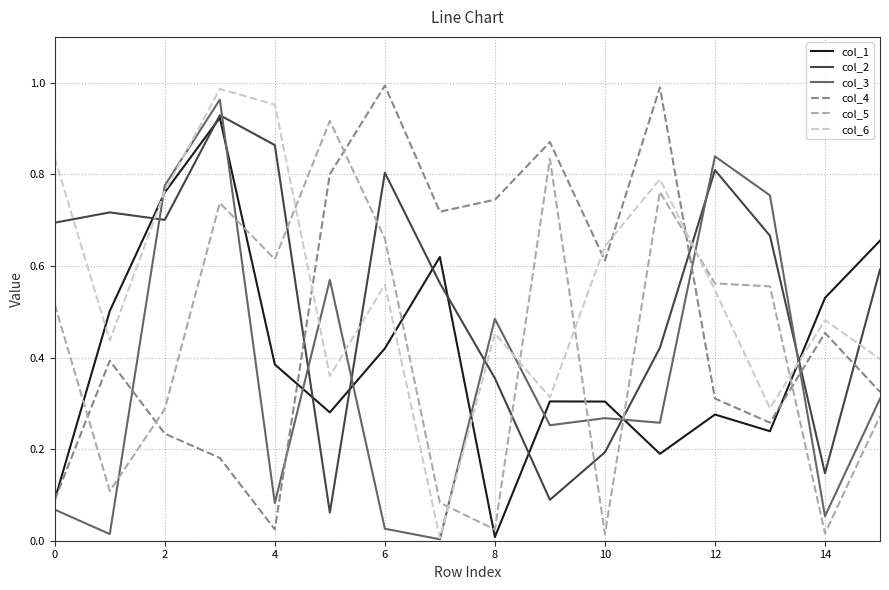

True or false: col_6 has more than 2 points higher than both neighbors.

True